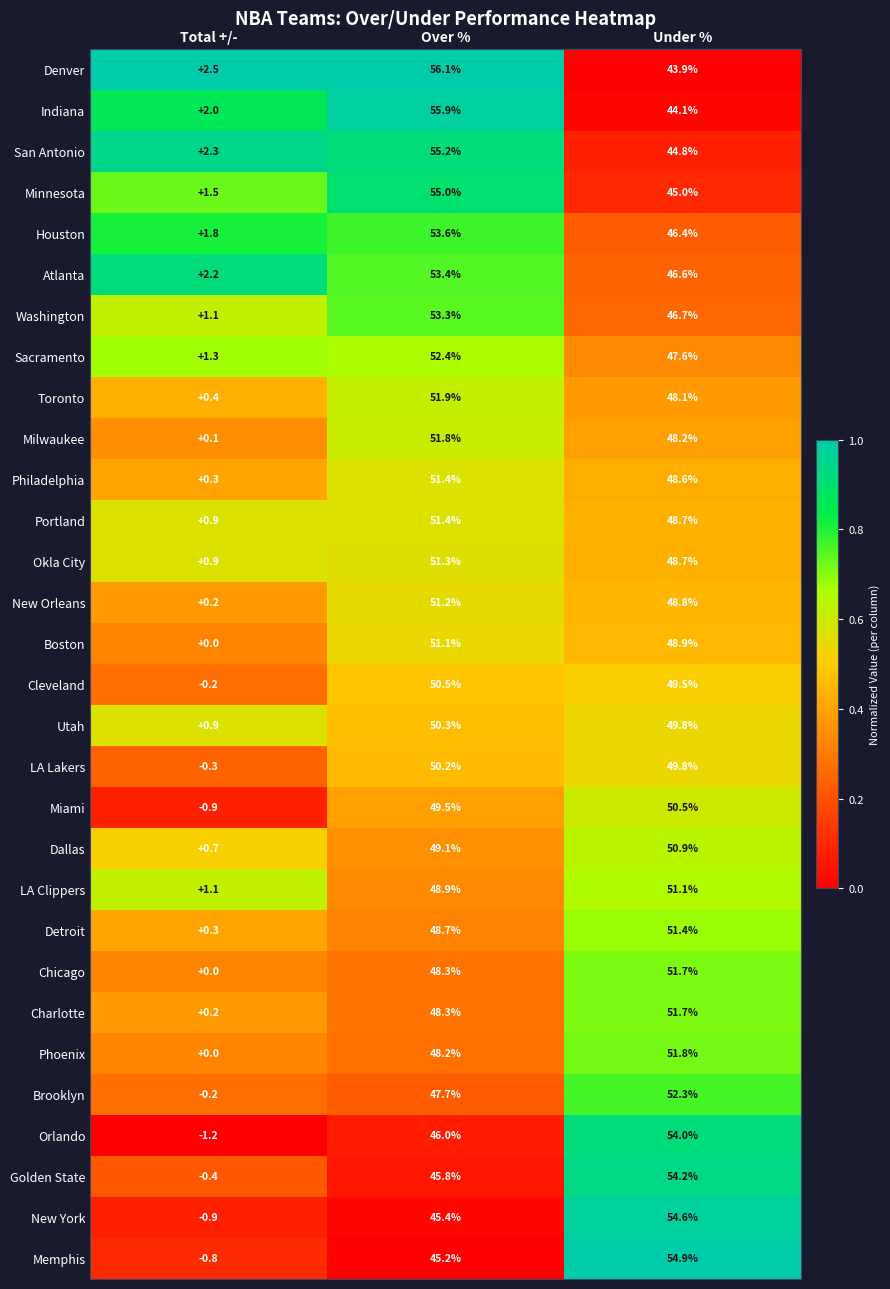

What is the difference between the second highest and minimum values in the Portland series?

47.8